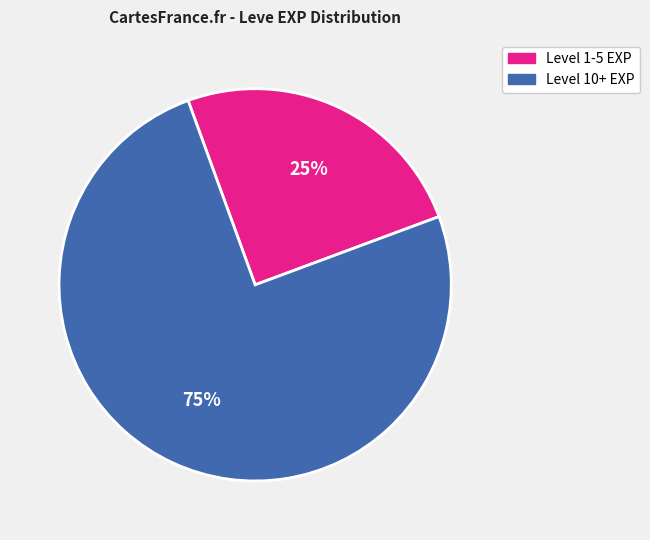

Does any single category account for the majority?

Yes